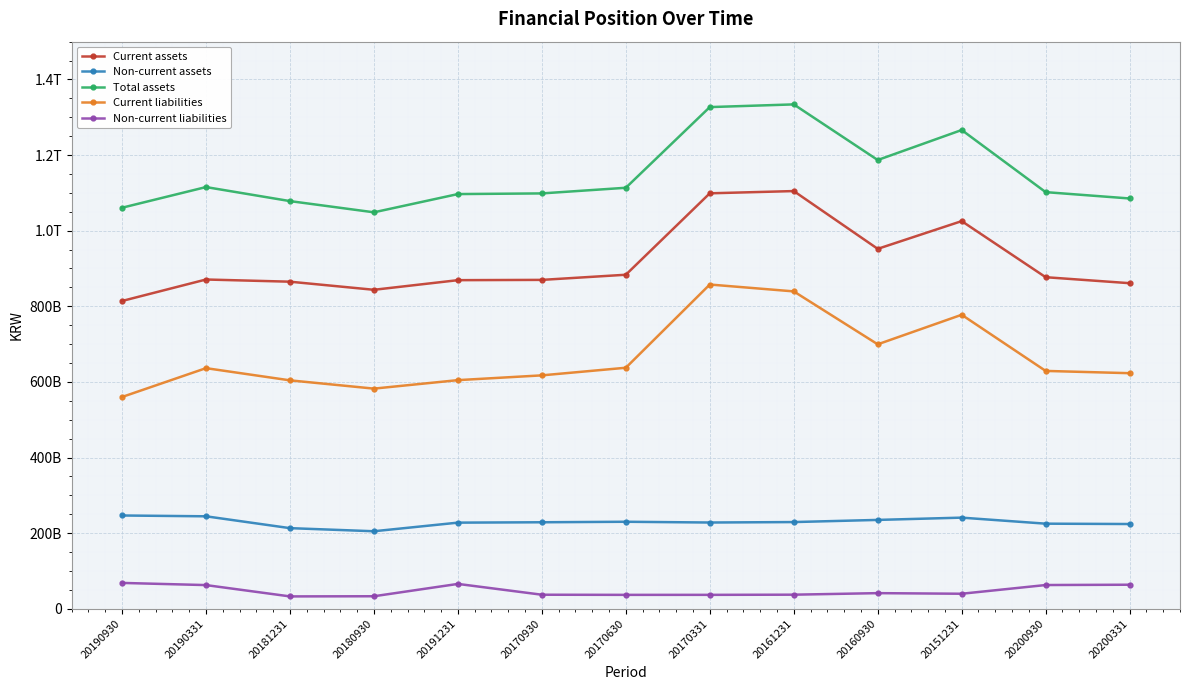

True or false: Non-current liabilities has more than 1 points higher than both neighbors.

True